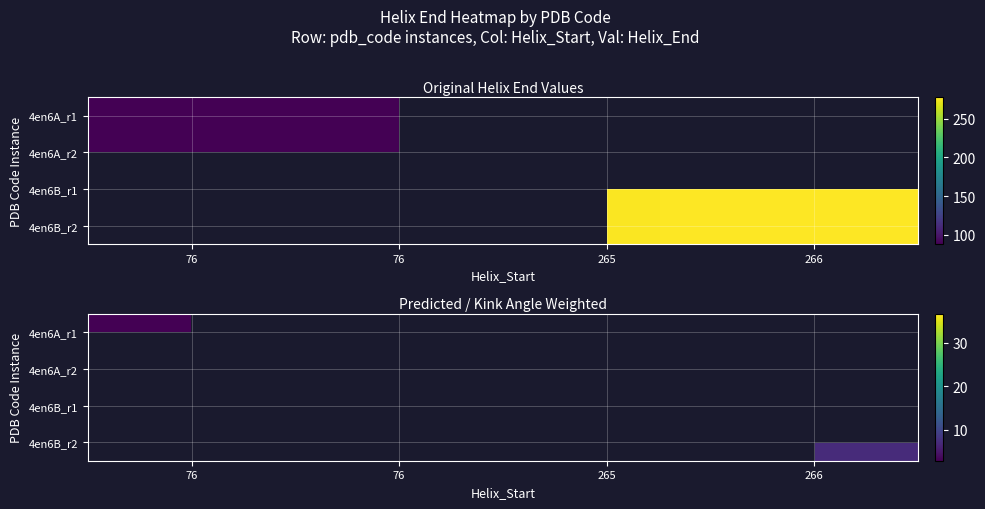

True or false: 4en6A_r2 has a value of 2.9 at 76.

True